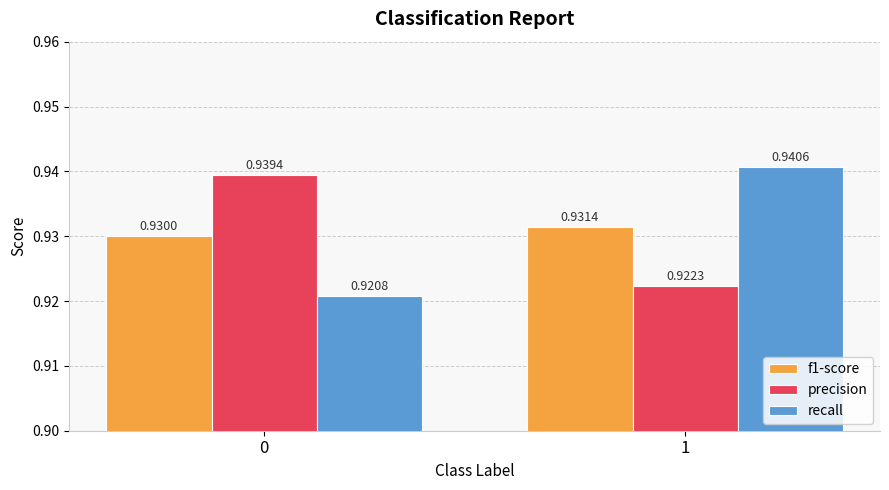

Is the value of f1-score at 0 greater than the value of recall at 1?

No